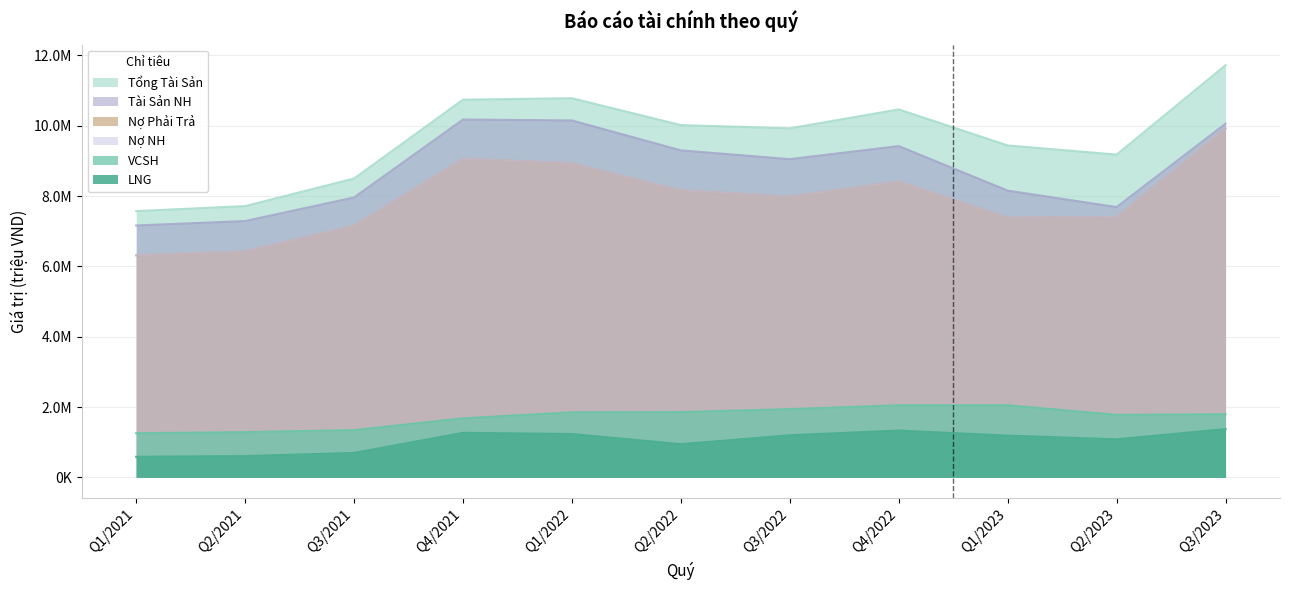

True or false: VCSH has more than 1 points higher than both neighbors.

False